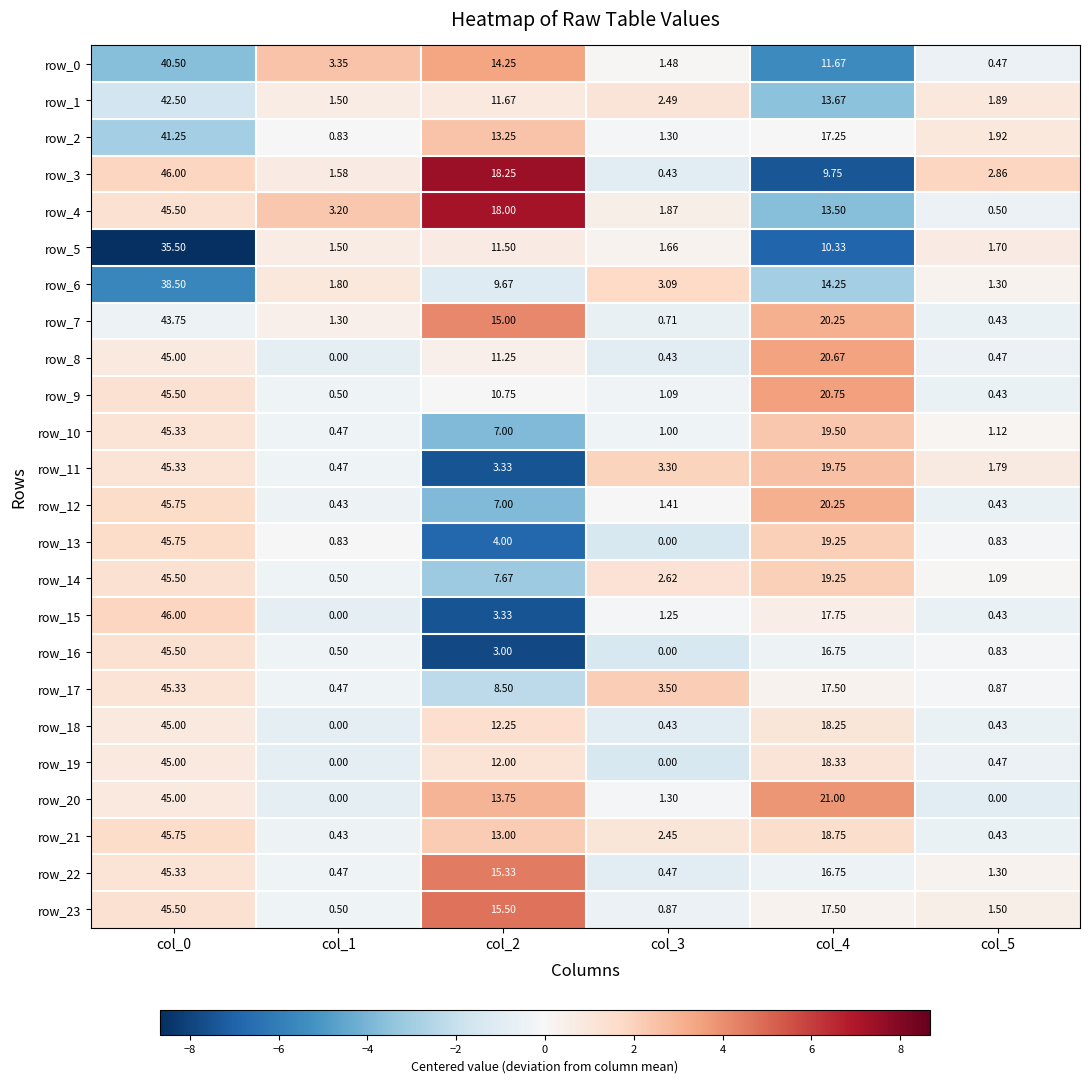

How many series are shown in this chart?

24